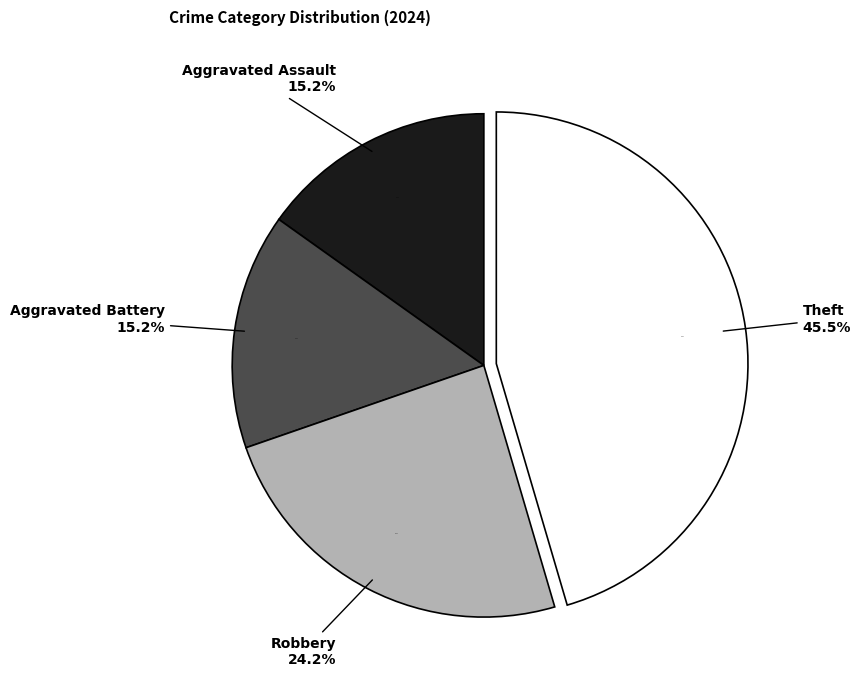

Combined, what portion of the pie is Aggravated Battery and Theft?

60.6%